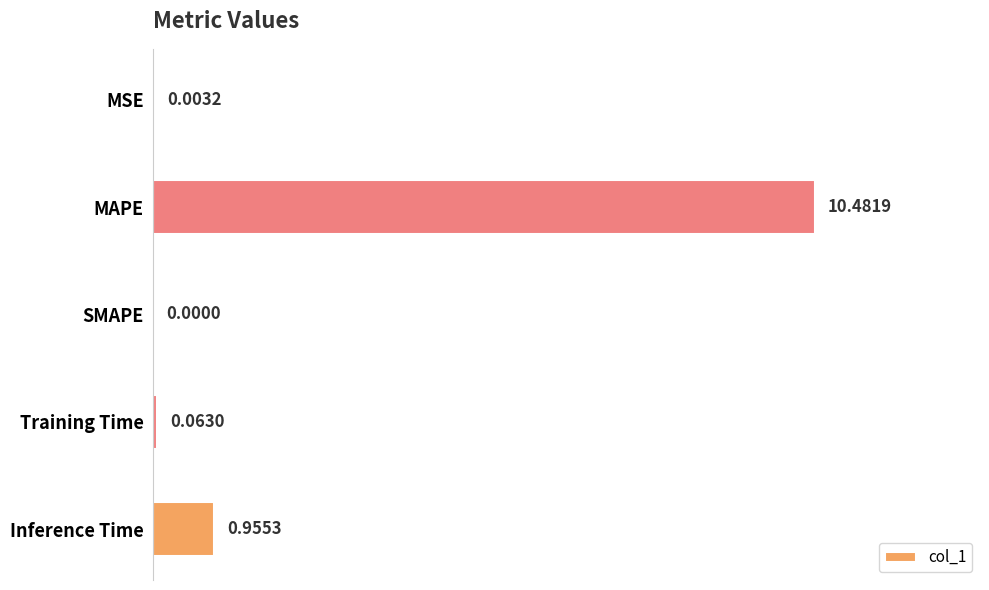

At which label is the value closest to 5?

Inference Time